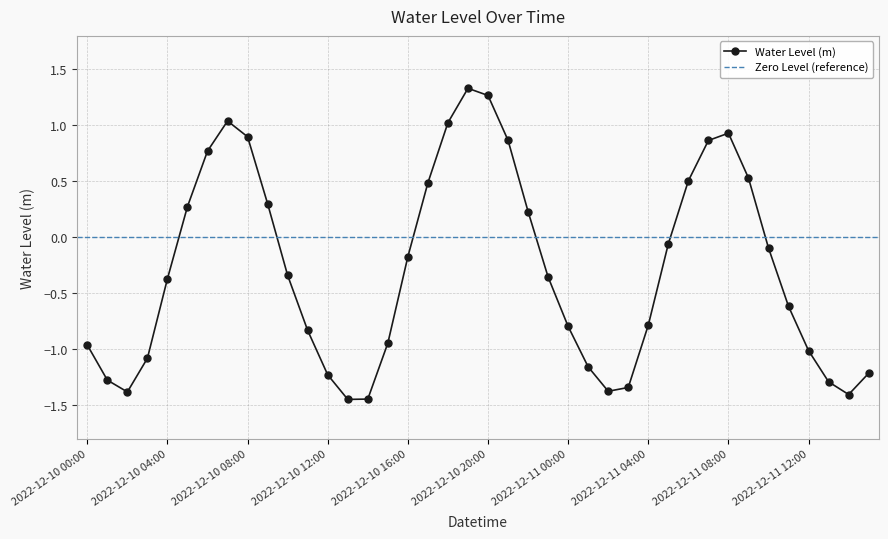

How many values are below zero?

25